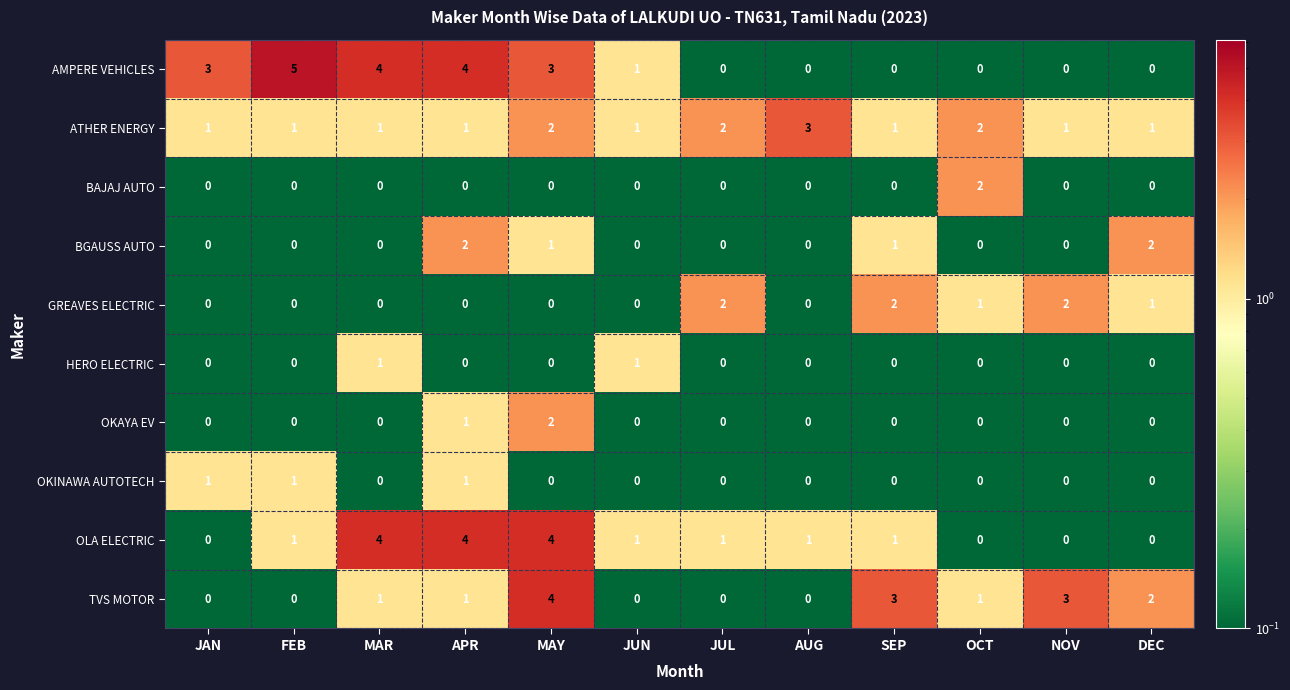

What is the total value across all series at JAN?

5